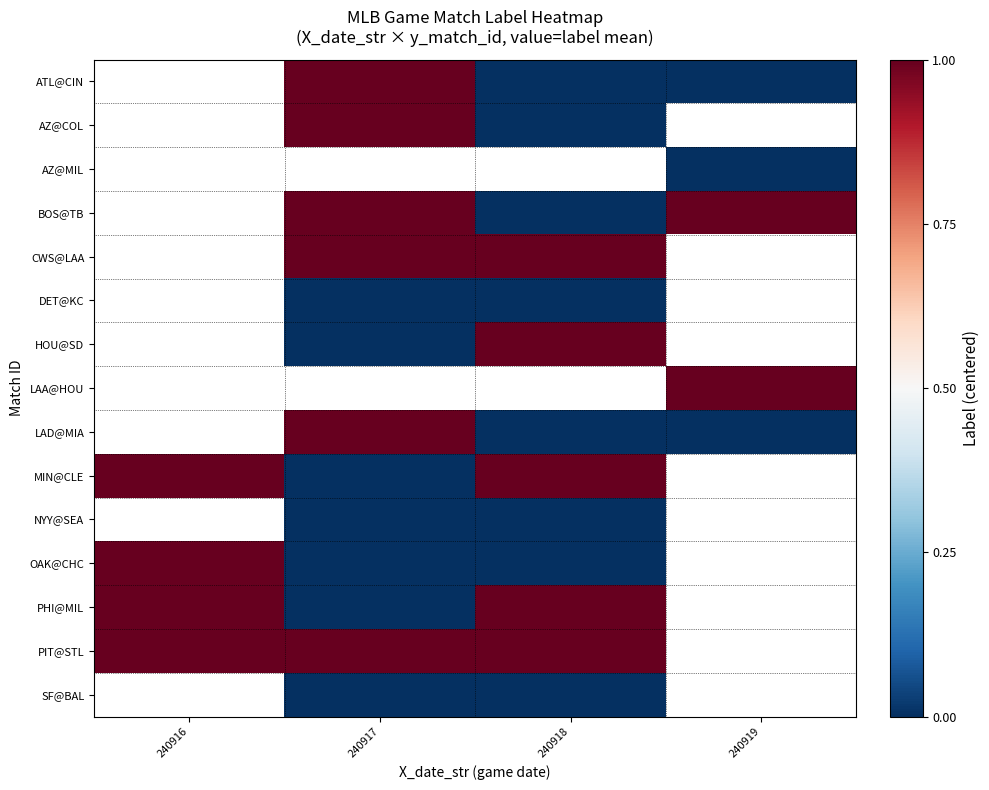

Which series has the largest range (max minus min)?

MIN@CLE